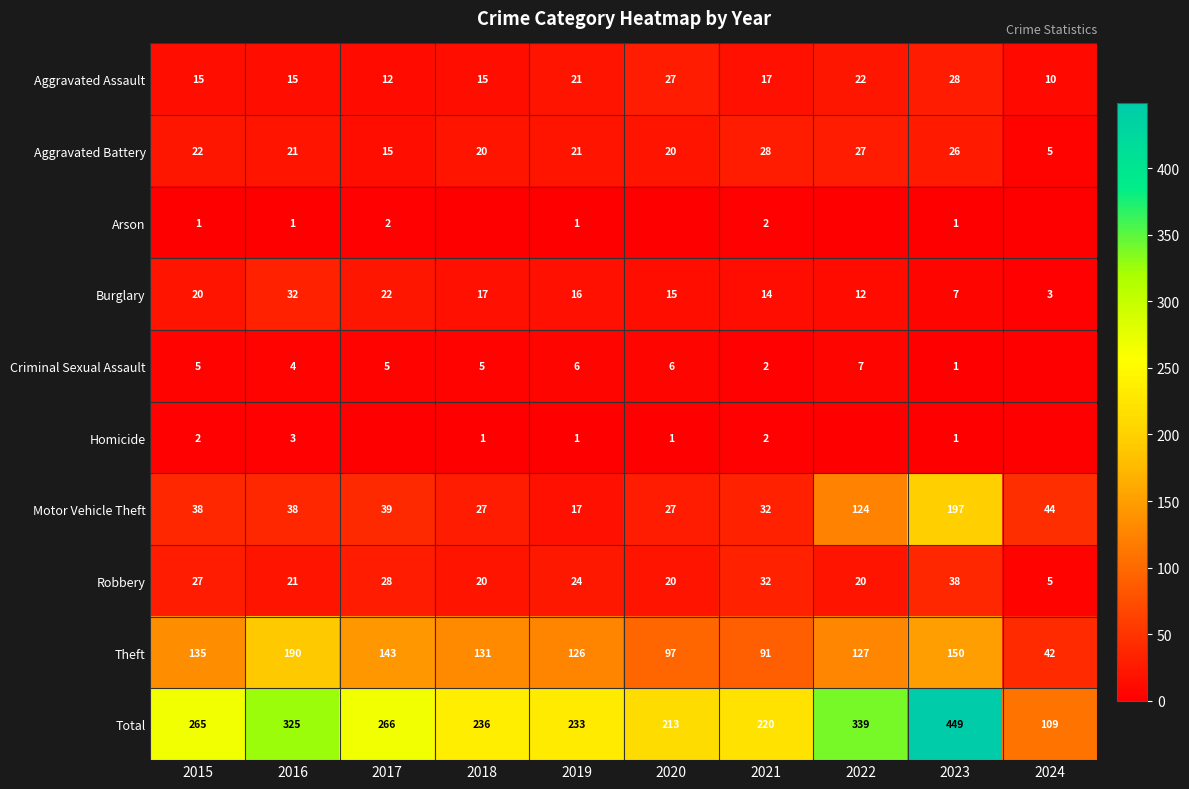

Count the number of data series in this chart.

10